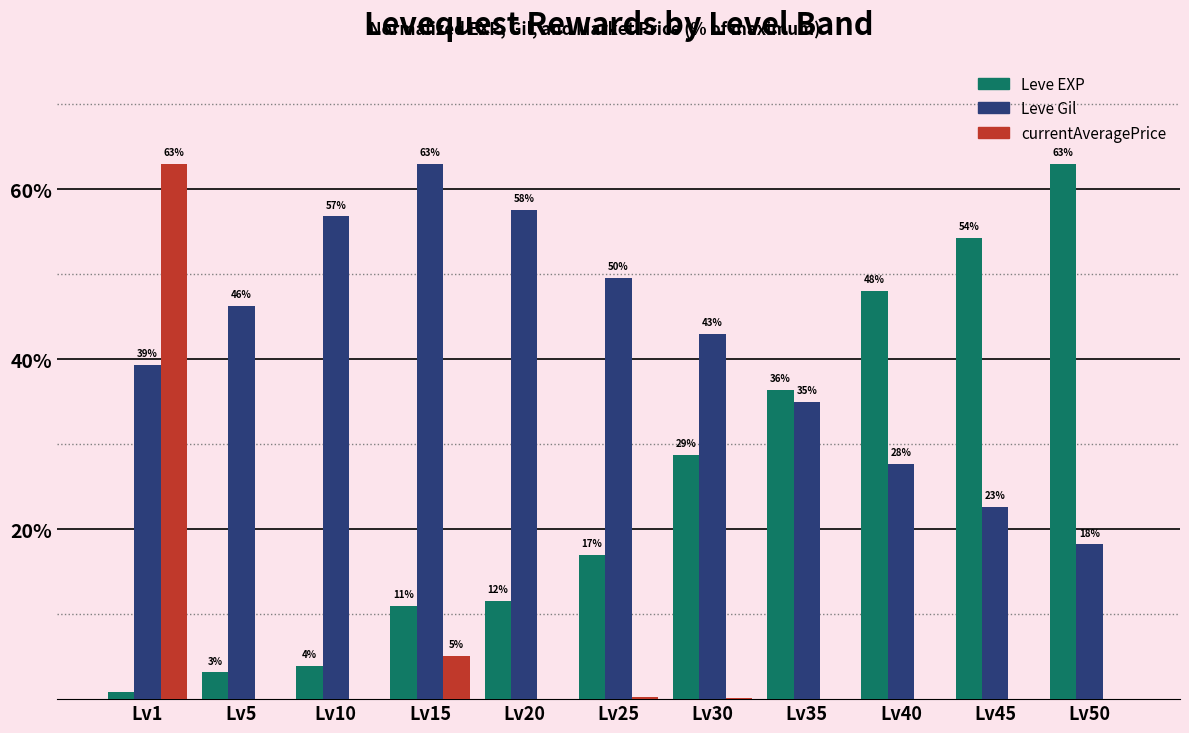

Are the bars horizontal?

No